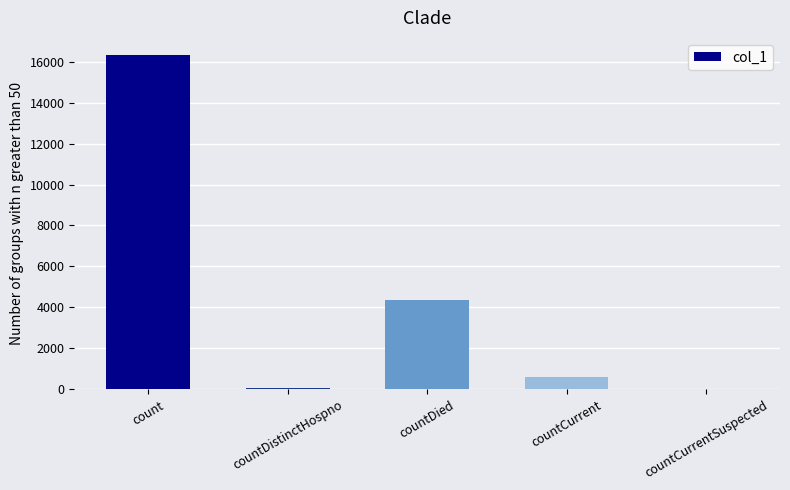

Which has a higher value, countCurrent or countDistinctHospno?

countCurrent